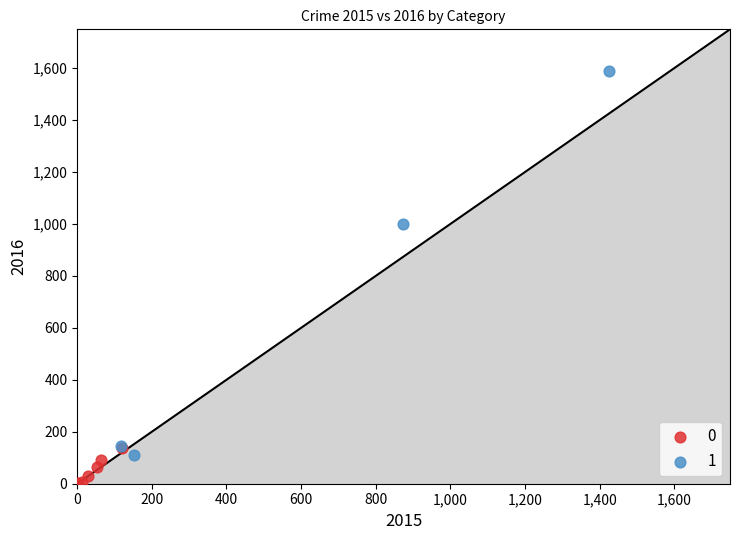

Which series has the largest Y range (max minus min)?

1